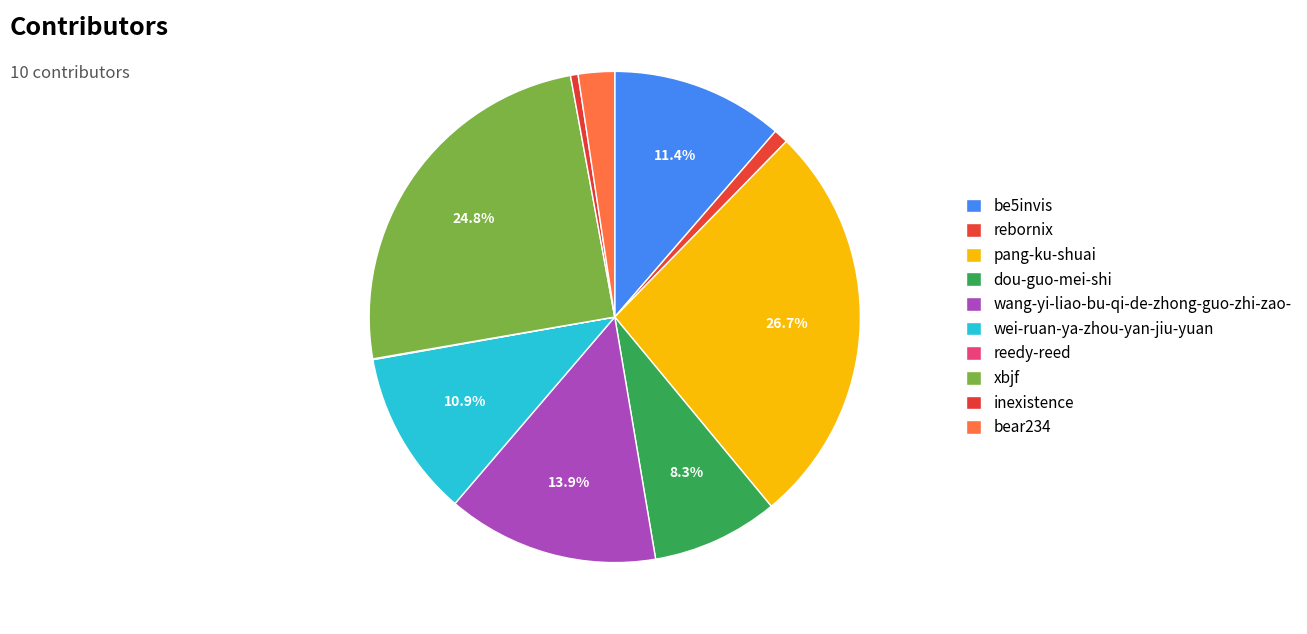

To the nearest percent, what is the difference between the wei-ruan-ya-zhou-yan-jiu-yuan and xbjf slice percentages?

14%